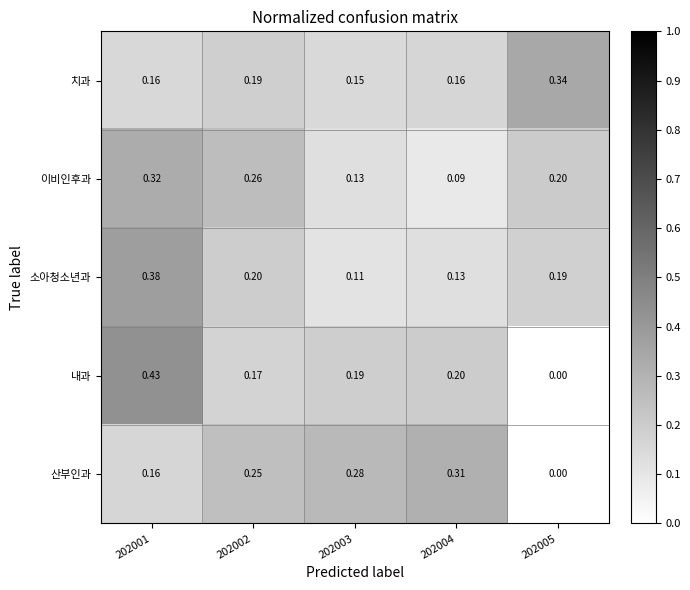

Rank the series at 202003 from lowest to highest value.

소아청소년과, 이비인후과, 치과, 내과, 산부인과